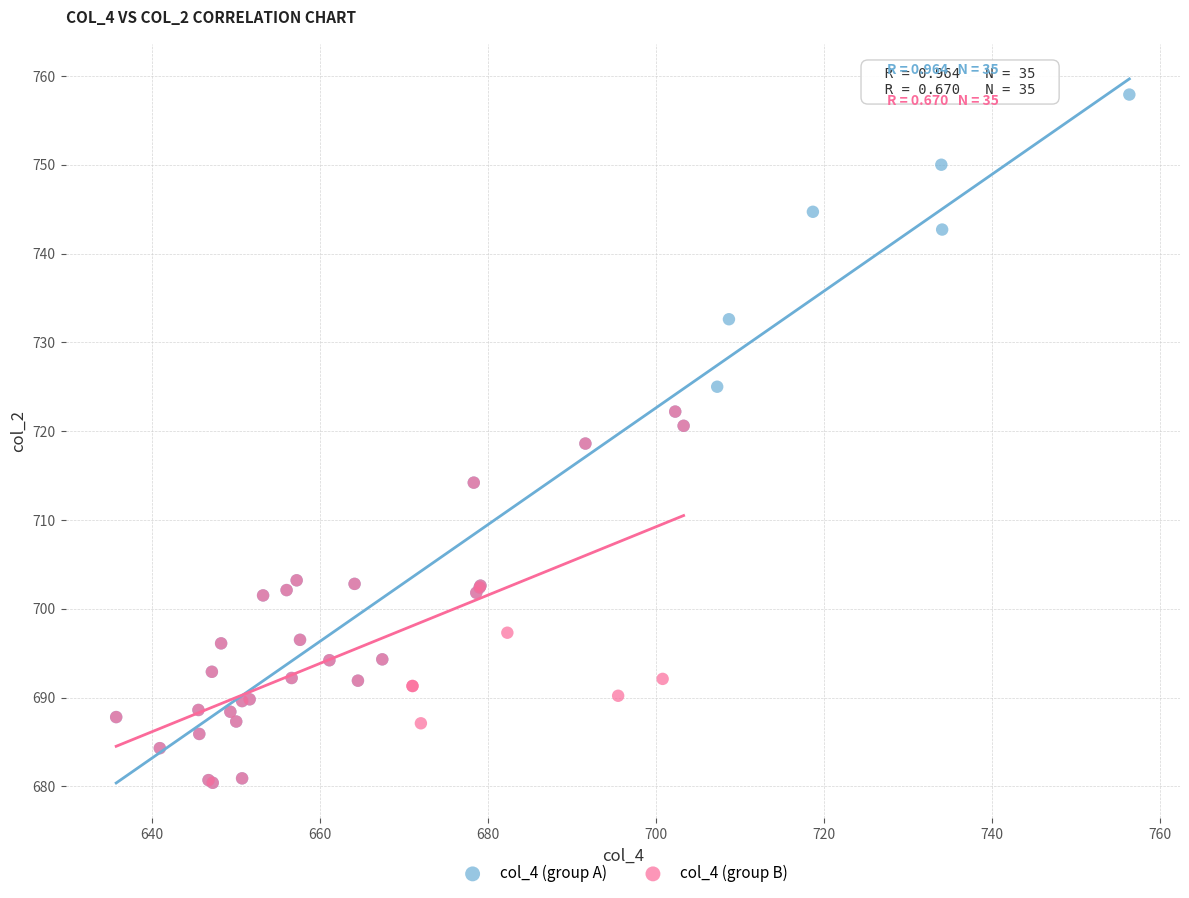

Which series has the largest Y range (max minus min)?

col_4 (group A)